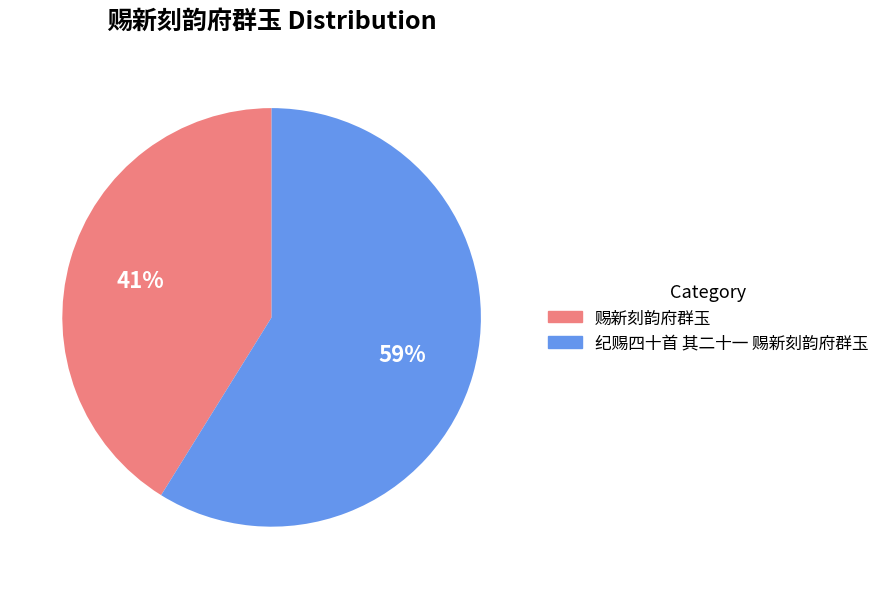

The 赐新刻韵府群玉 slice represents 41% of the pie. True or false?

True